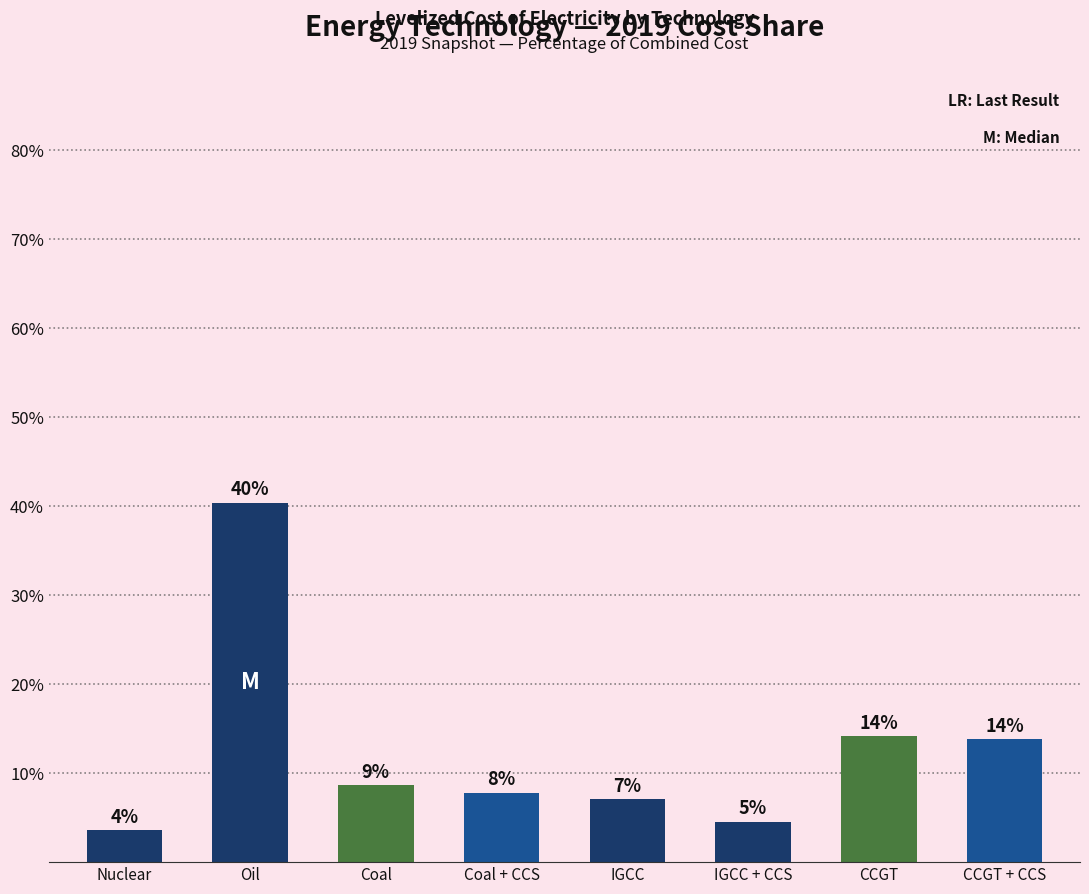

What is the change in value from Nuclear to IGCC + CCS?

+1.0